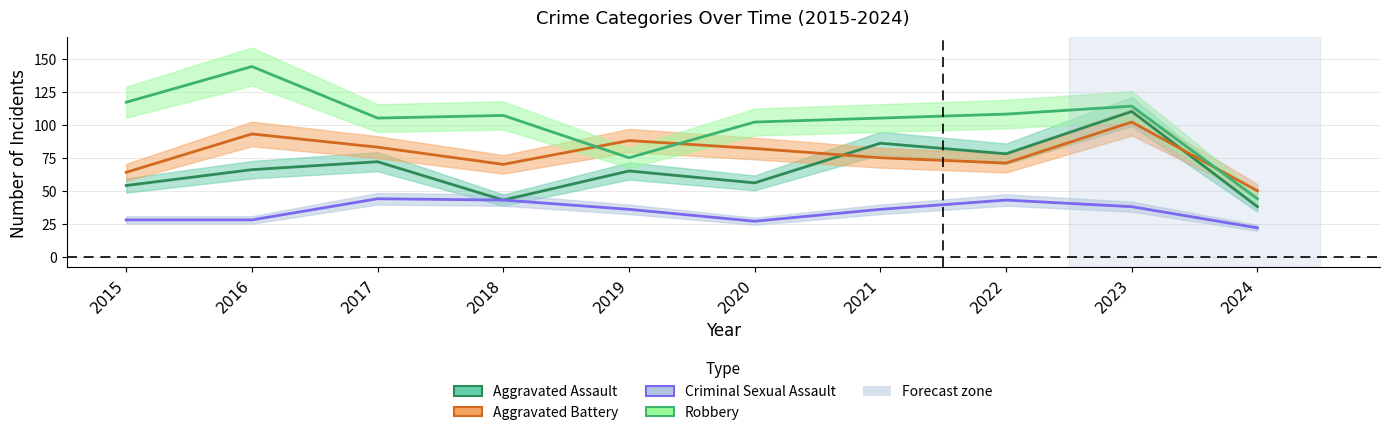

What is the approximate value of Aggravated Assault at 2020?

56